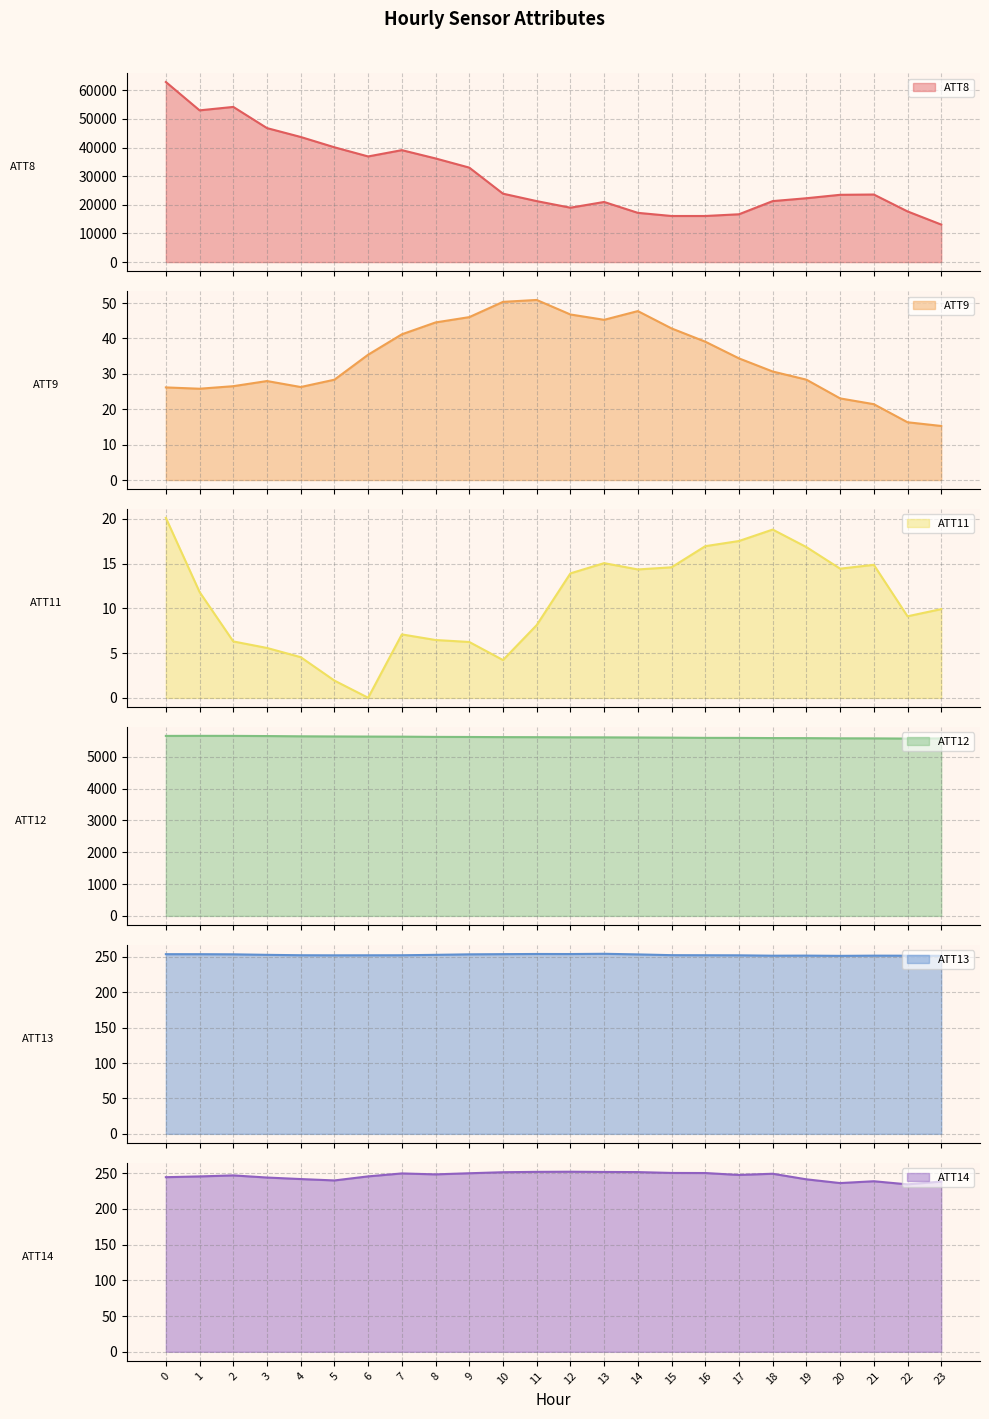

True or false: ATT9 and ATT14 cross at least once.

False